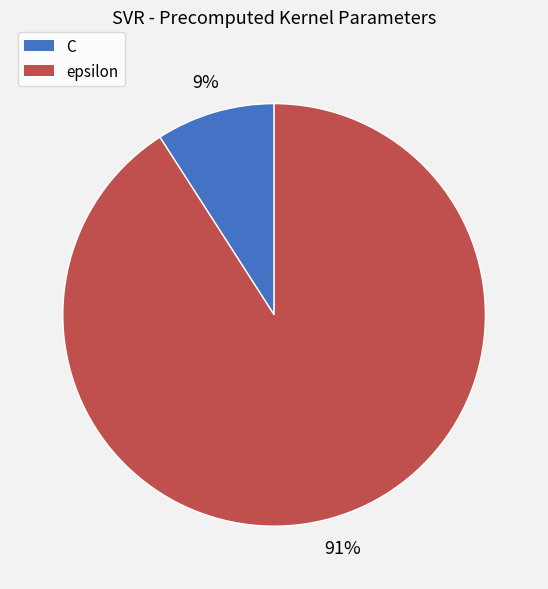

What percentage is the epsilon slice, to the nearest percent?

91%